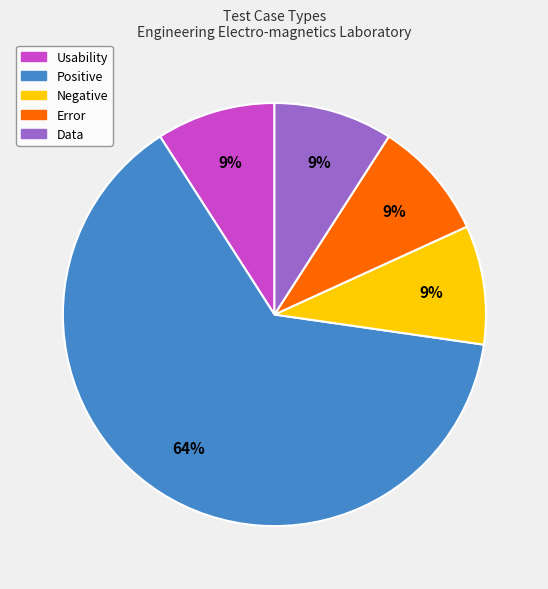

Is there any slice that represents more than half of the pie?

Yes